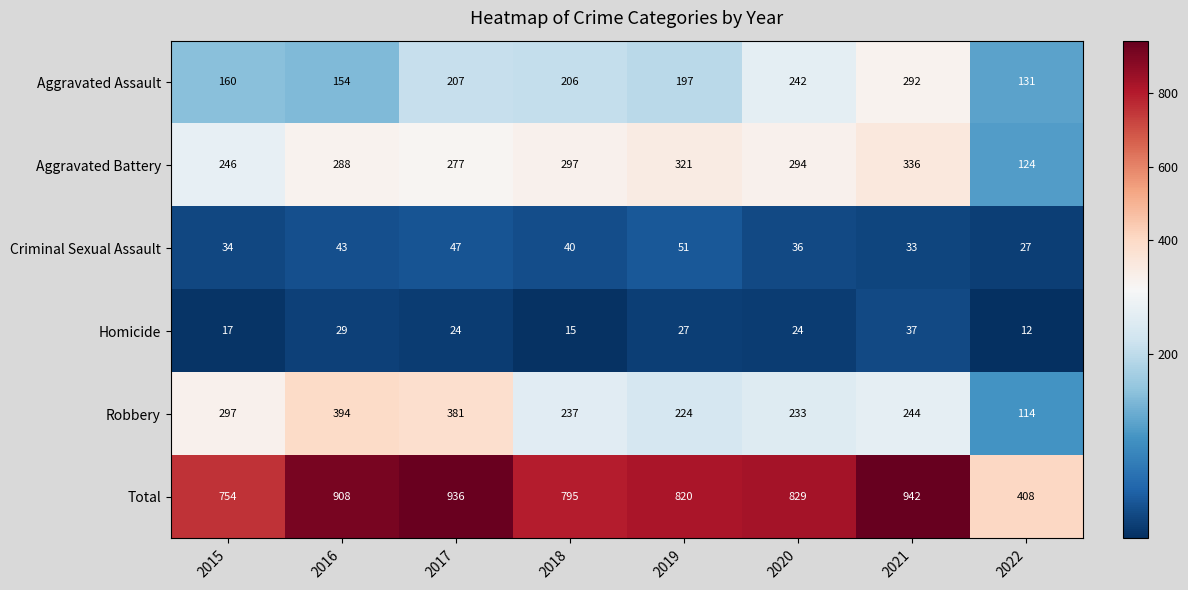

What is the smallest value displayed?

12